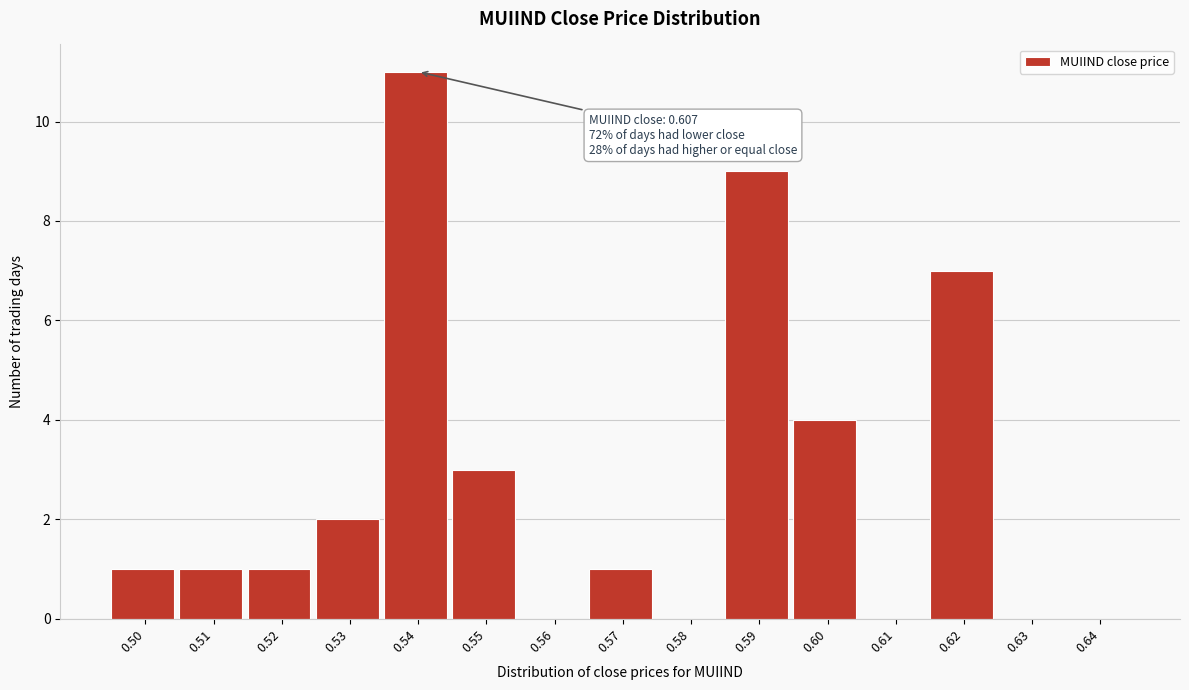

Reading right to left, what are all the values shown in this chart?

0.64=0	0.63=0	0.62=7	0.61=0	0.60=4	0.59=9	0.58=0	0.57=1	0.56=0	0.55=3	0.54=11	0.53=2	0.52=1	0.51=1	0.50=1